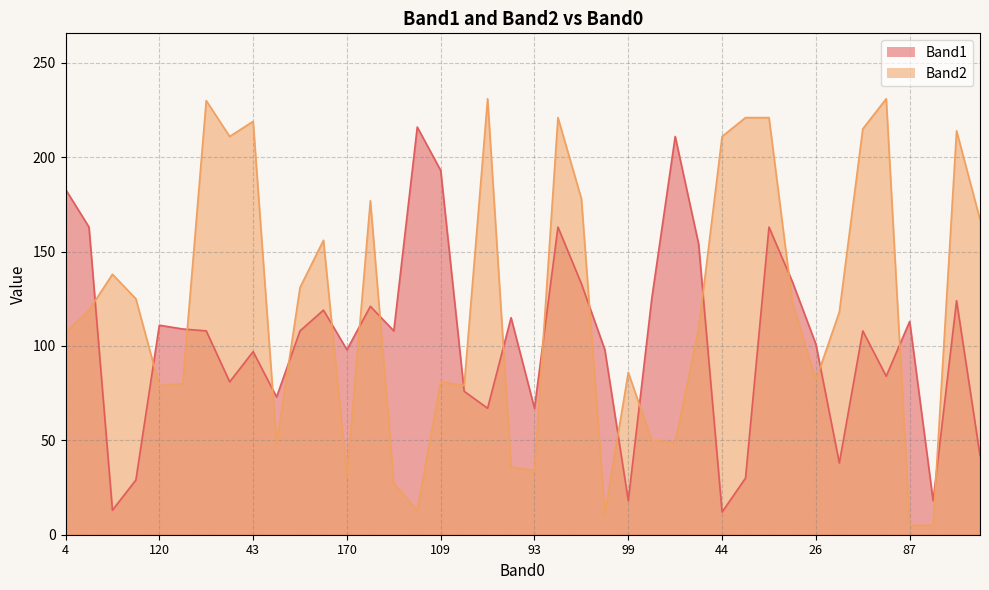

What is the label of the 26th point from the right?

172